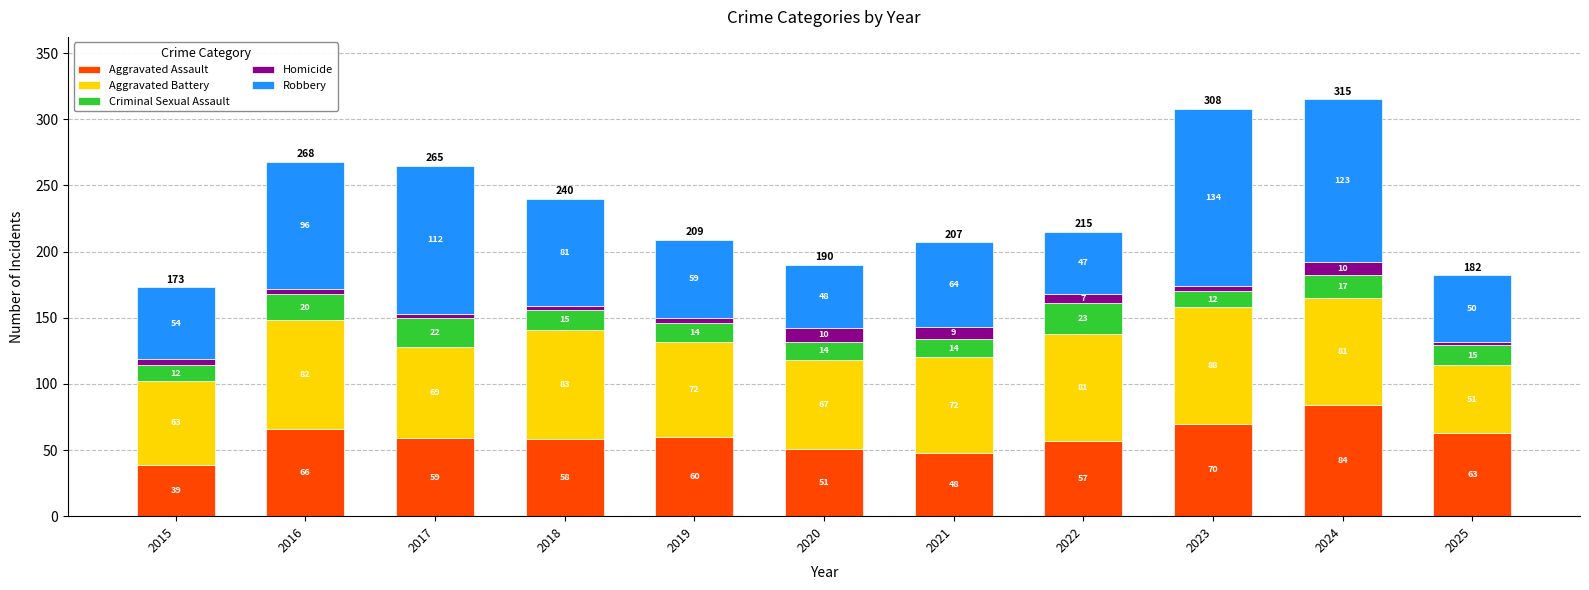

What is the total value across all series at 2020?

190